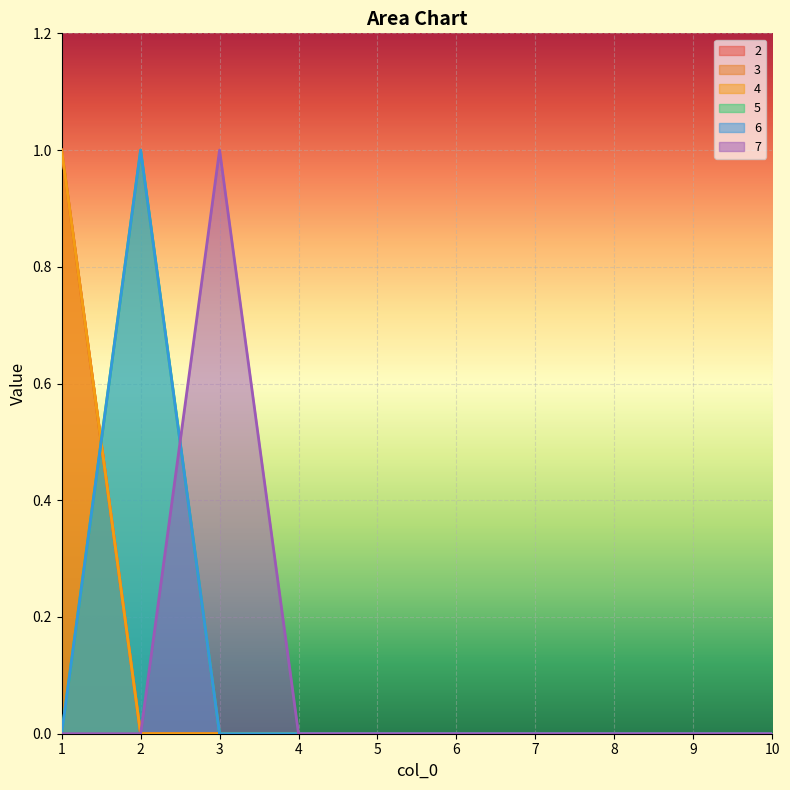

True or false: 5 has a value of 0 at 7.

True